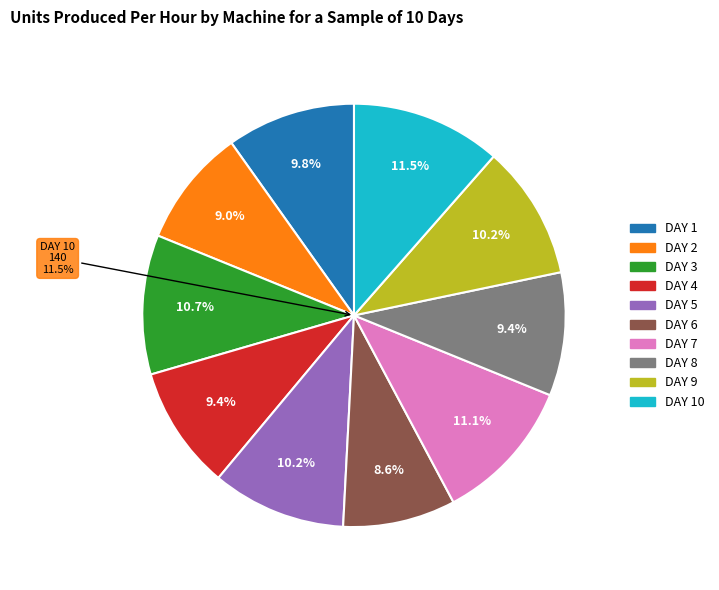

Rank the categories by value from highest to lowest.

DAY 10, DAY 7, DAY 3, DAY 5, DAY 9, DAY 1, DAY 4, DAY 8, DAY 2, DAY 6